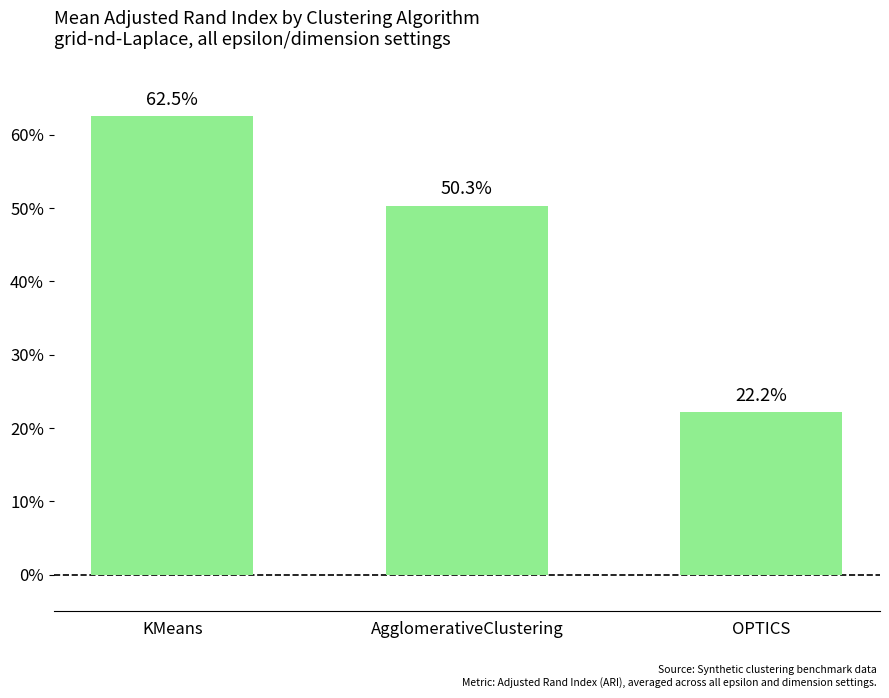

Count the values in the range 0 to 1.

3